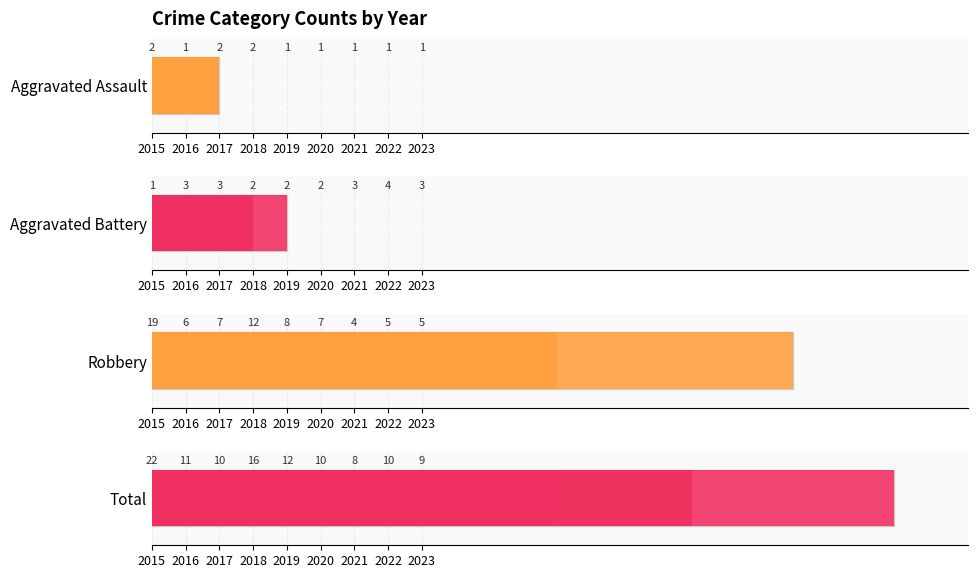

How many bars are there in each group?

4